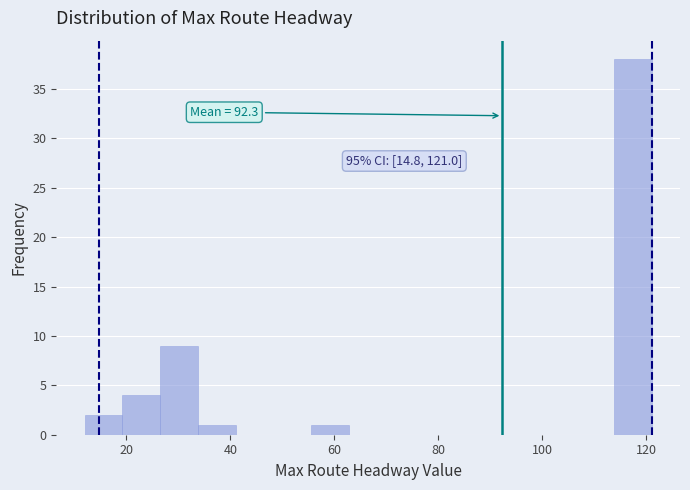

Around what value on the x-axis is the tallest bar? Give the approximate position of its centre, as read against the axis.

118